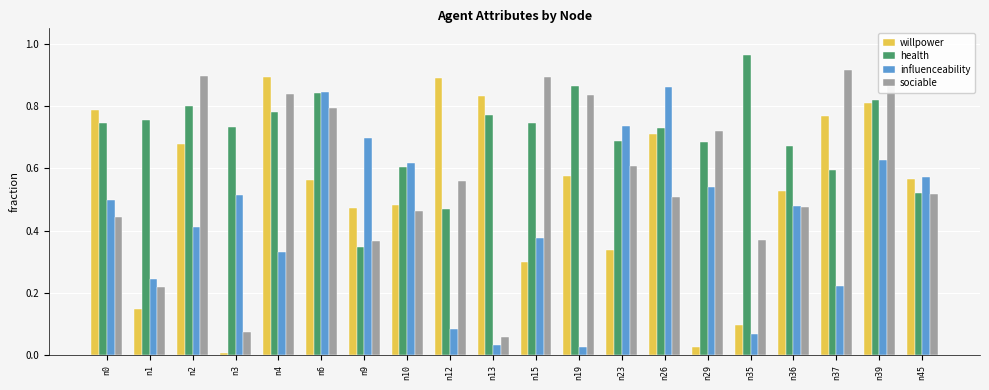

The value of influenceability at n6 is 0.4. True or false?

False